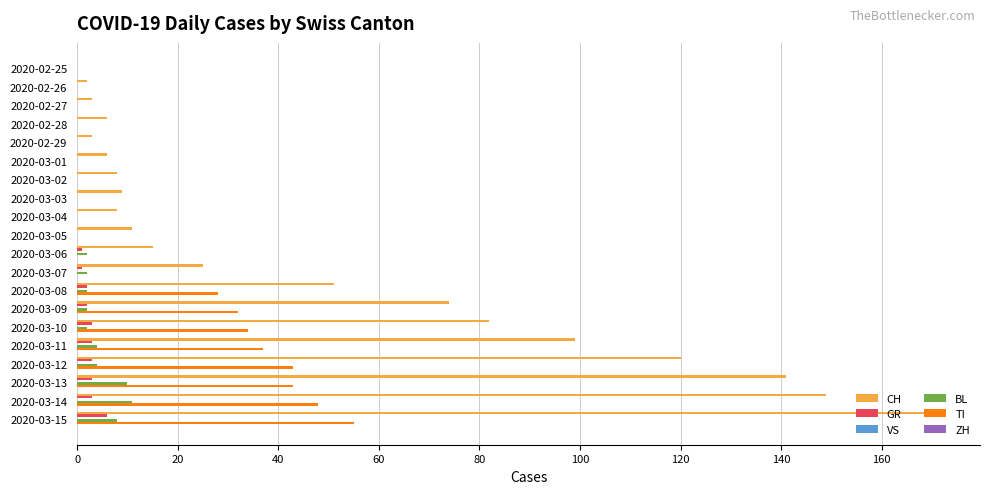

The value of TI at 2020-03-15 is 13. True or false?

False